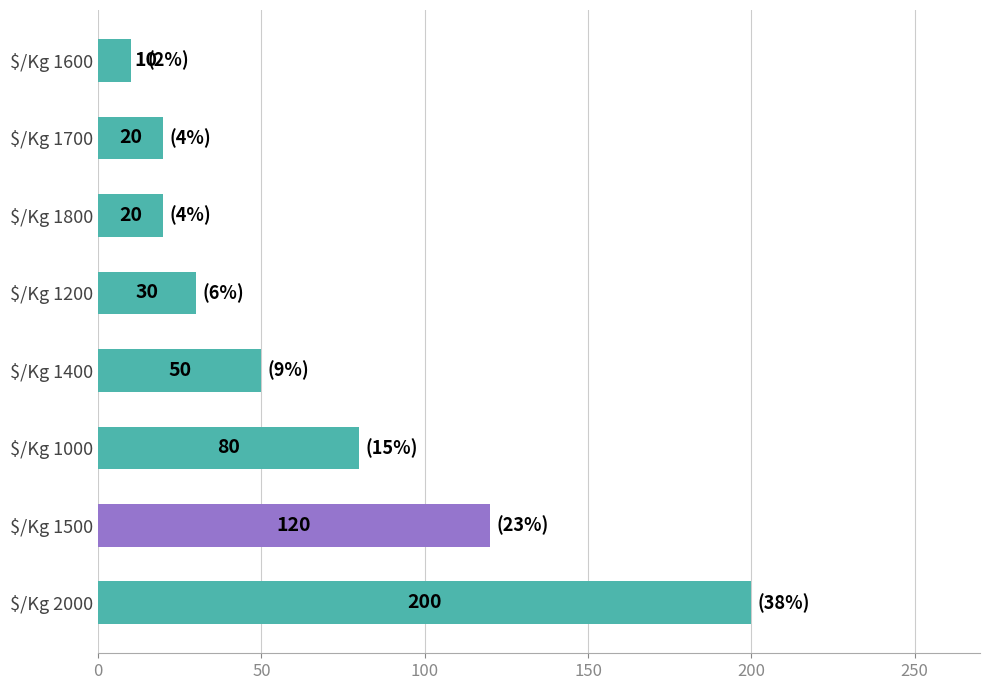

What is the difference between the maximum and minimum values?

190